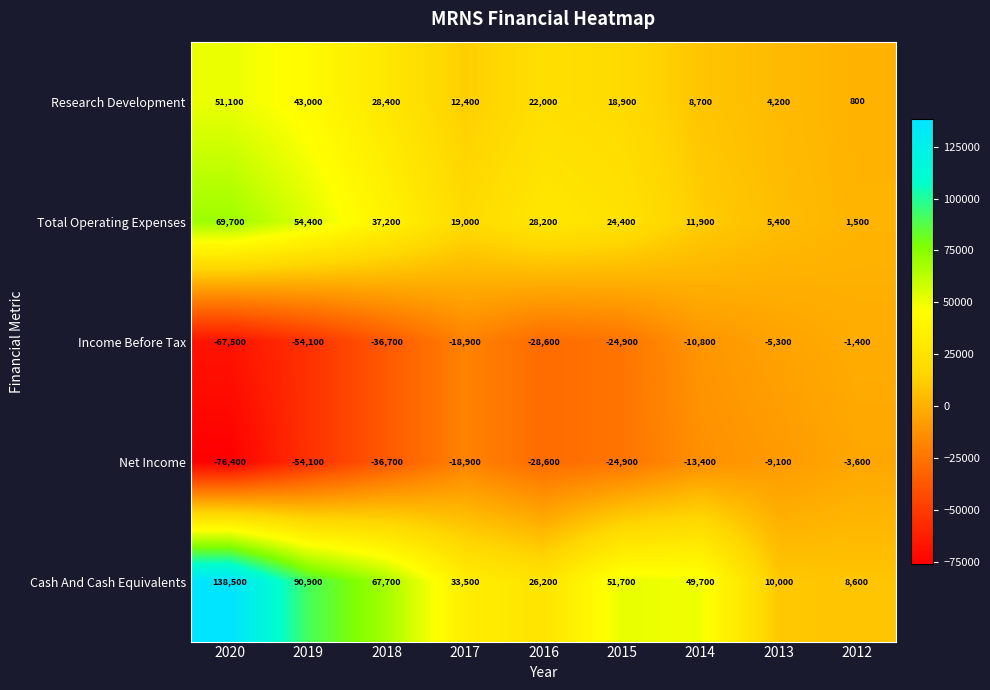

What is the spread (max minus min) of values at 2016?

56800